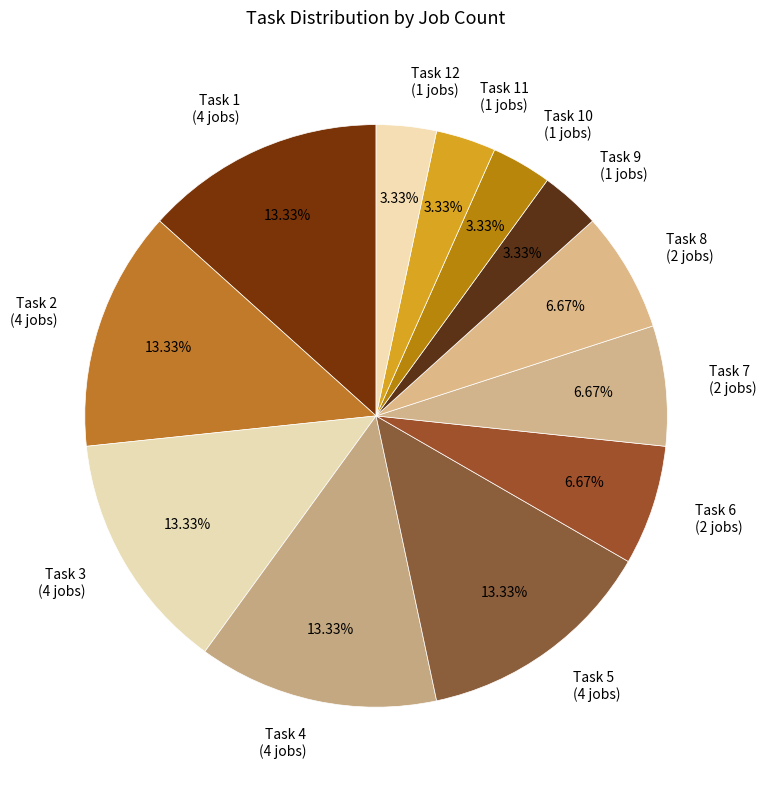

To the nearest percent, what is the average slice percentage?

8%